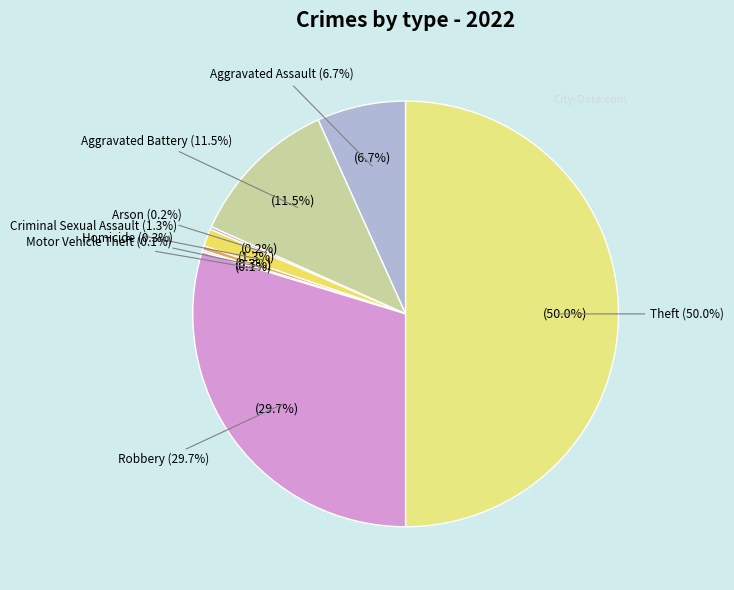

To the nearest percent, what portion does Criminal Sexual Assault represent?

1%